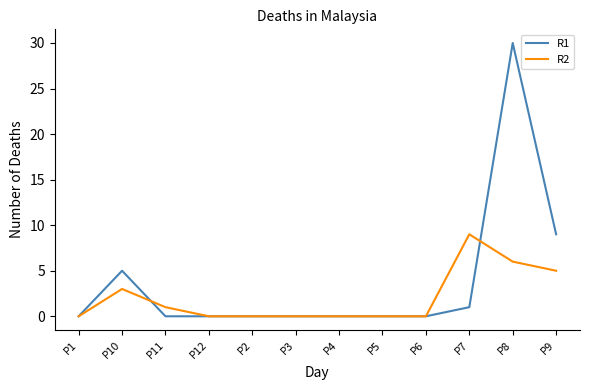

Reading right to left, extract all data points from this chart.

R1: P9=9	P8=30	P7=1	P6=0	P5=0	P4=0	P3=0	P2=0	P12=0	P11=0	P10=5	P1=0
R2: P9=5	P8=6	P7=9	P6=0	P5=0	P4=0	P3=0	P2=0	P12=0	P11=1	P10=3	P1=0